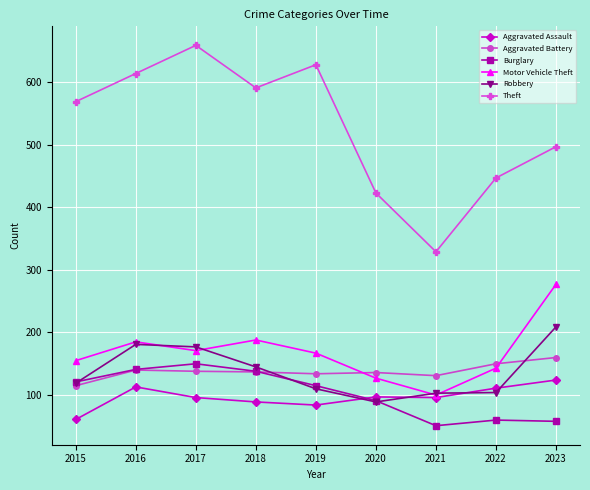

Is it true that Burglary equals 31 at 2022?

False